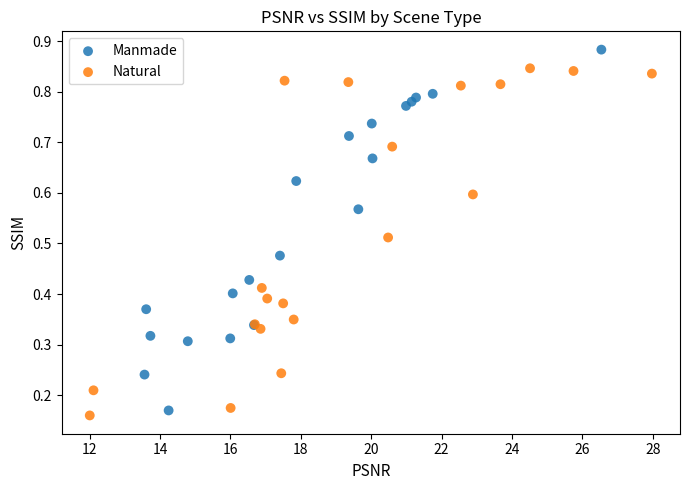

What are all the series names shown in the legend?

Manmade, Natural